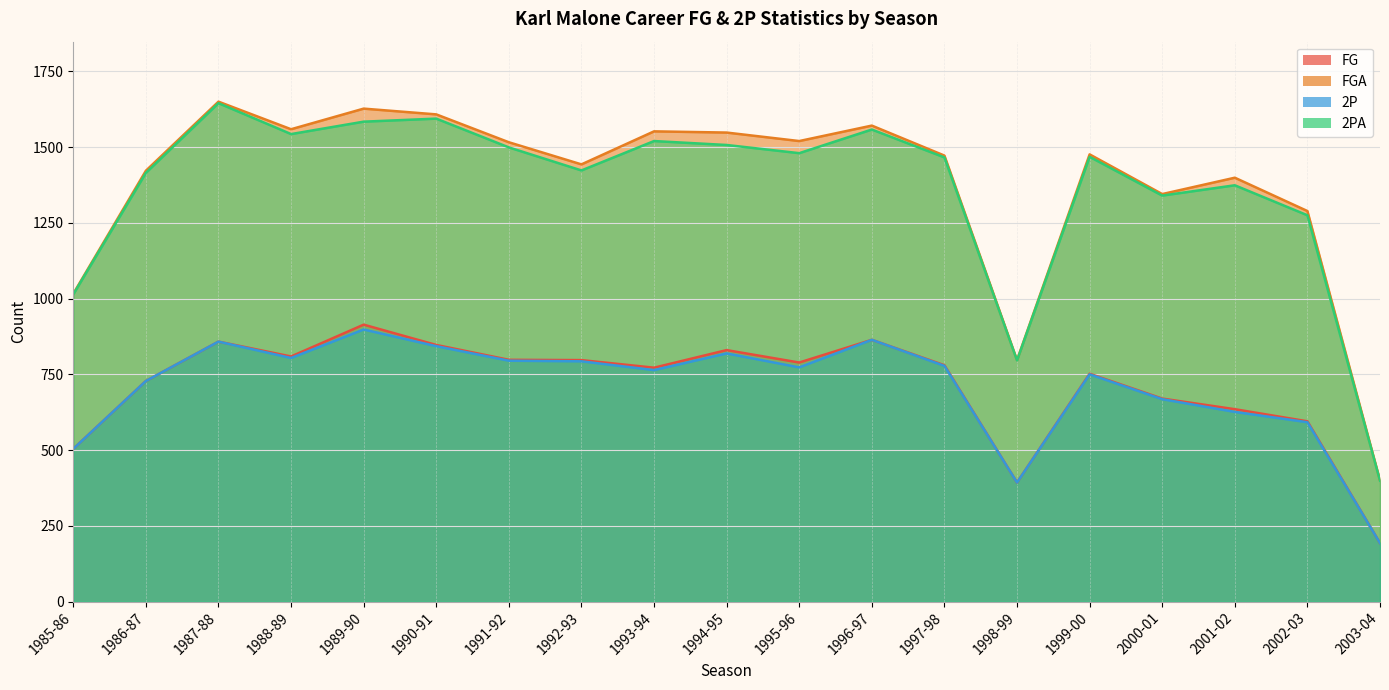

List the series in order of their peak value, lowest first.

2P, FG, 2PA, FGA